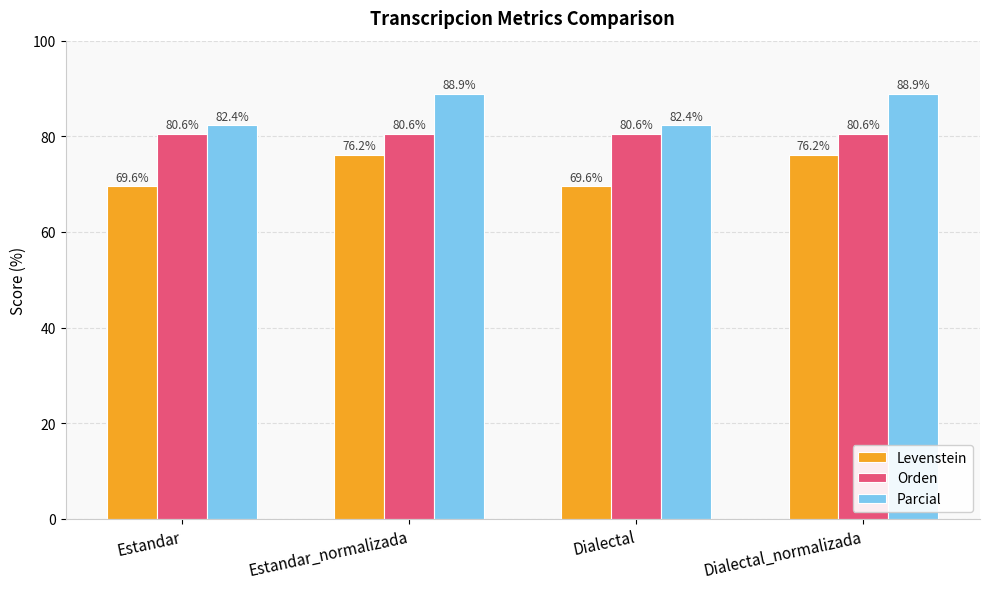

Which series has the largest total across all categories?

Parcial